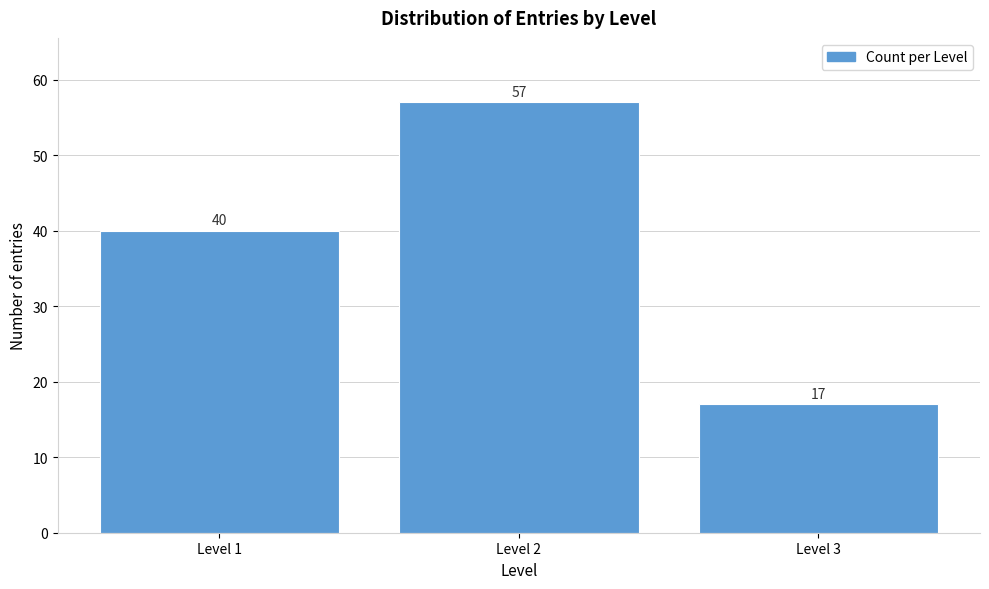

Reading left to right, extract all data points from this chart.

Level 1=40	Level 2=57	Level 3=17